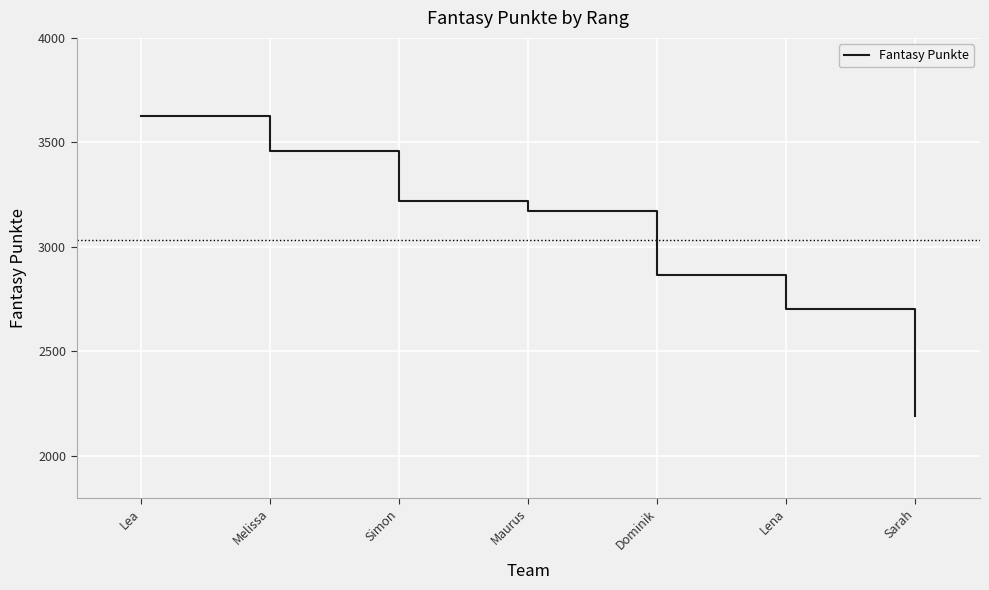

List the labels in order of value, smallest first.

Sarah, Lena, Dominik, Maurus, Simon, Melissa, Lea